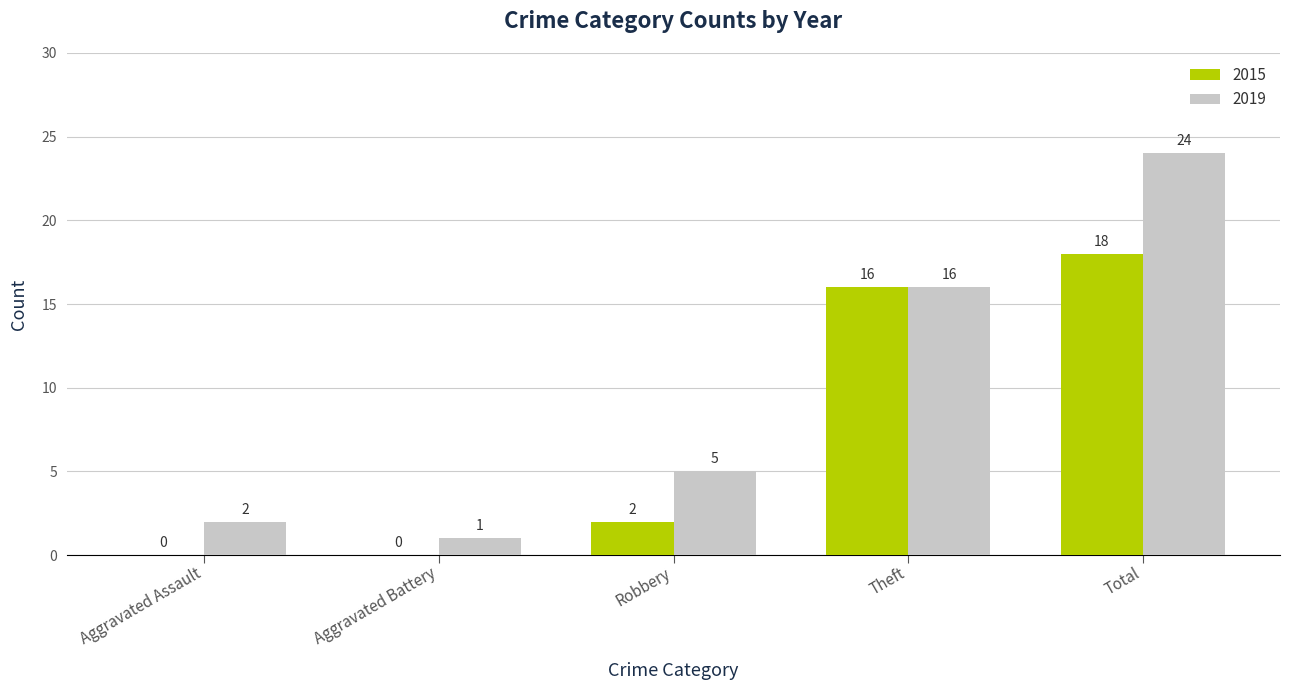

Is it true that 2015 equals 12 at Total?

False